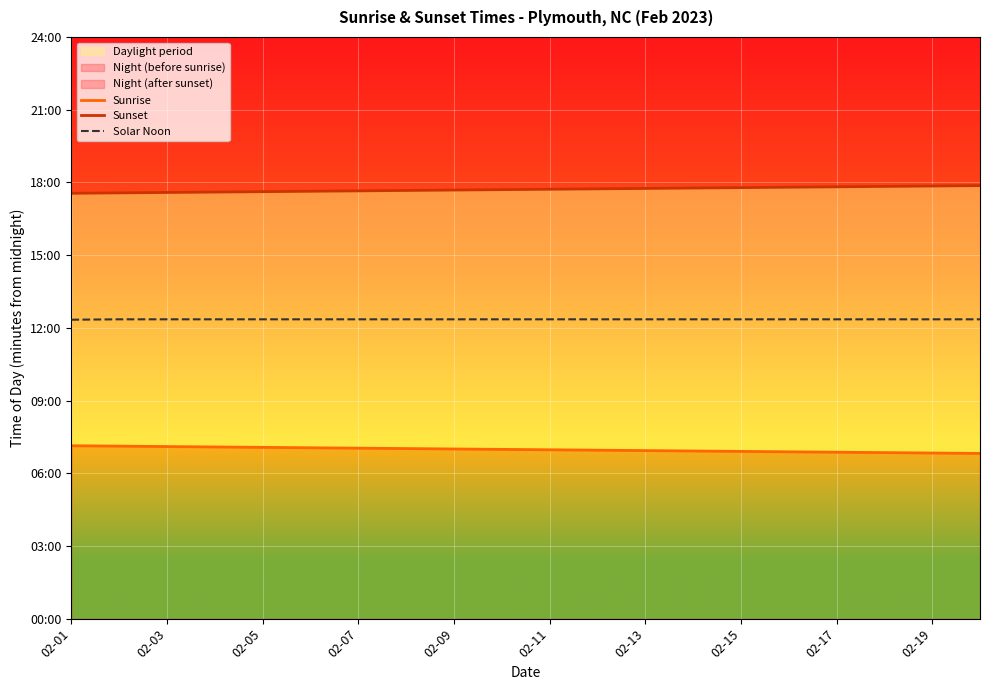

What is the sum of all Solar Noon values?

14819